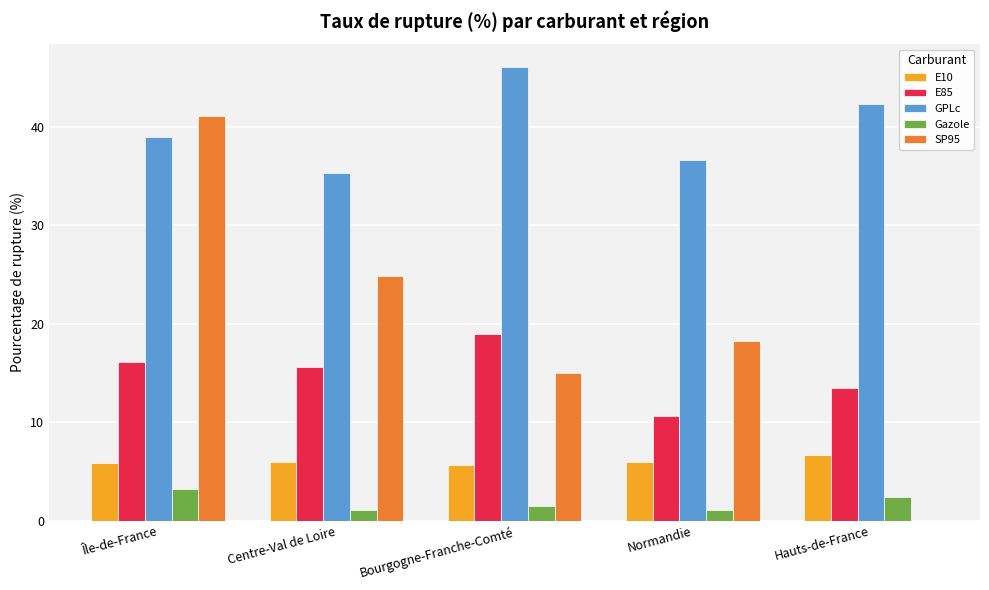

At which label is E85 closest to 14?

Hauts-de-France